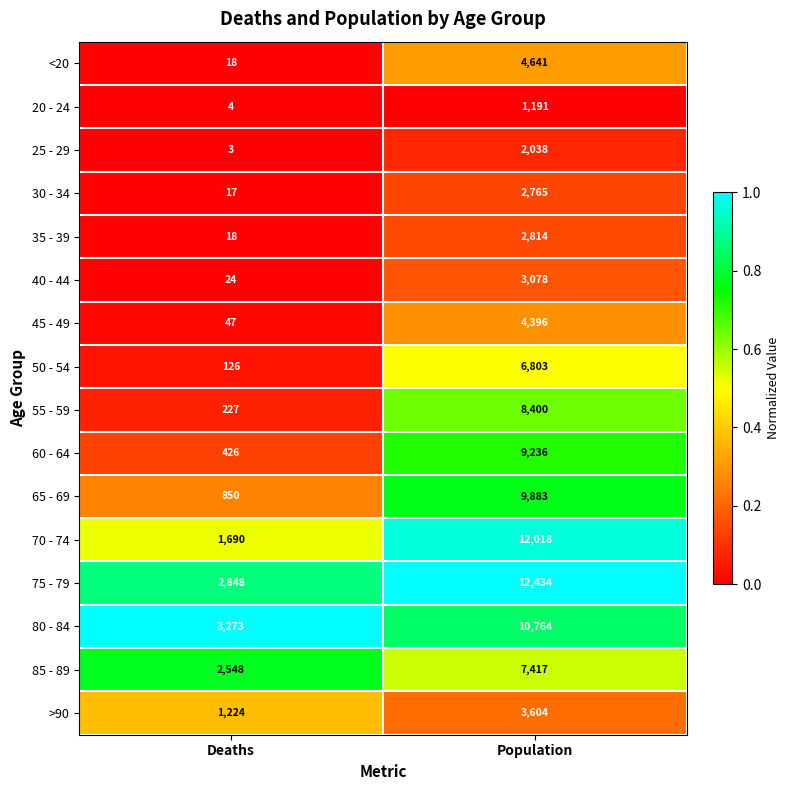

At which category is the sum across all series the highest?

Population